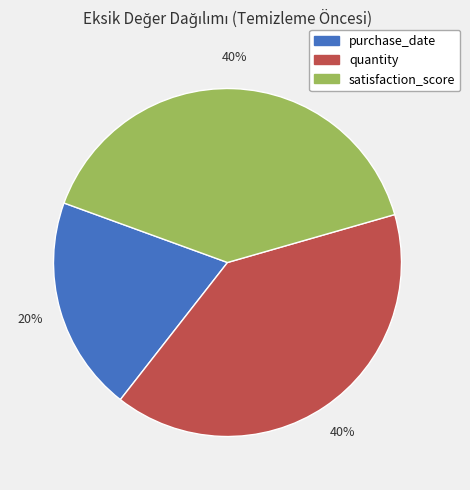

Between quantity and purchase_date, which is larger?

quantity